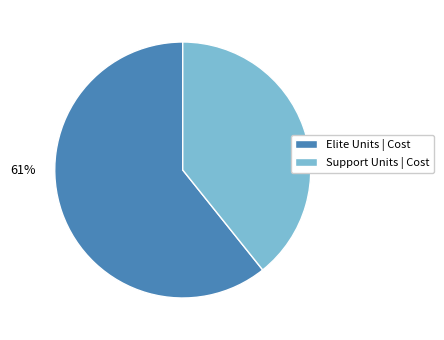

Is there any slice that represents more than half of the pie?

Yes